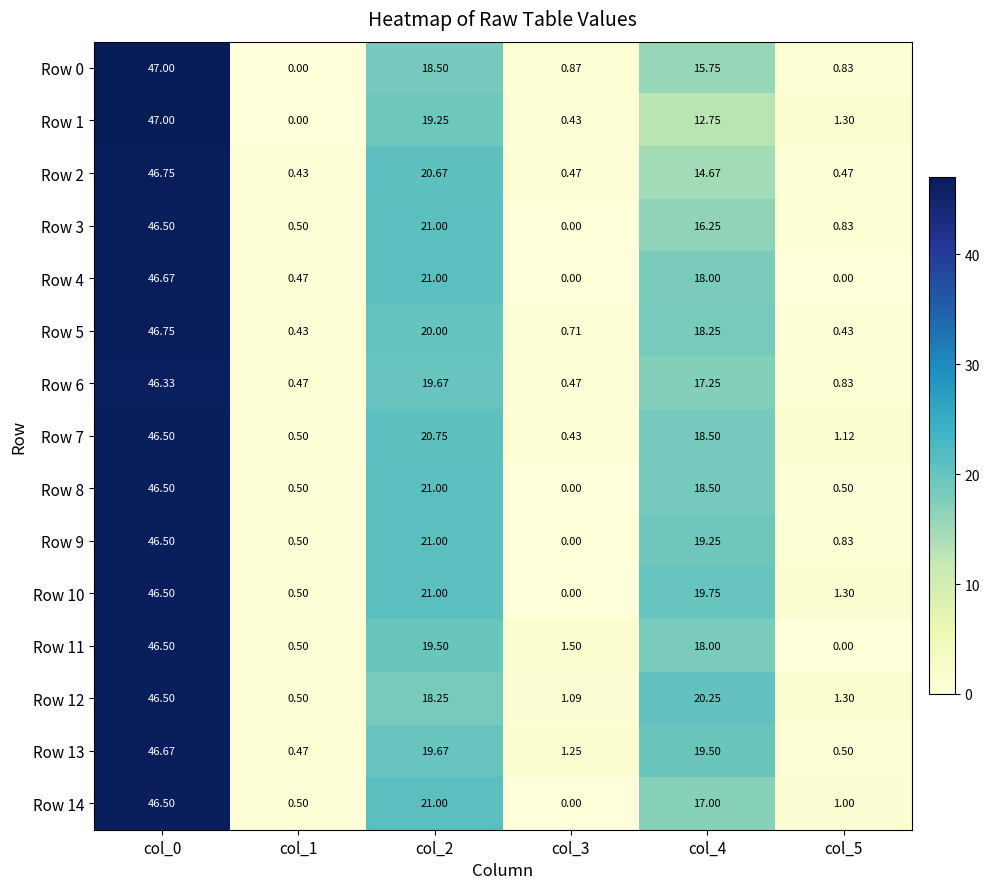

What is the total value across all series at col_2?

302.3